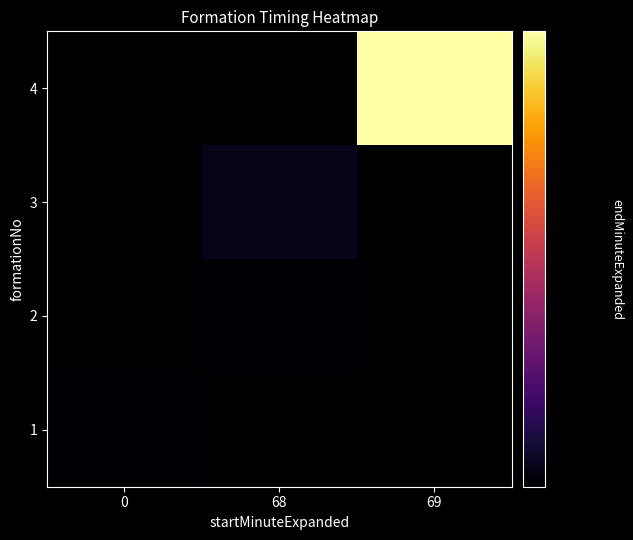

List the labels in order of 2 value, smallest first.

0, 68, 69